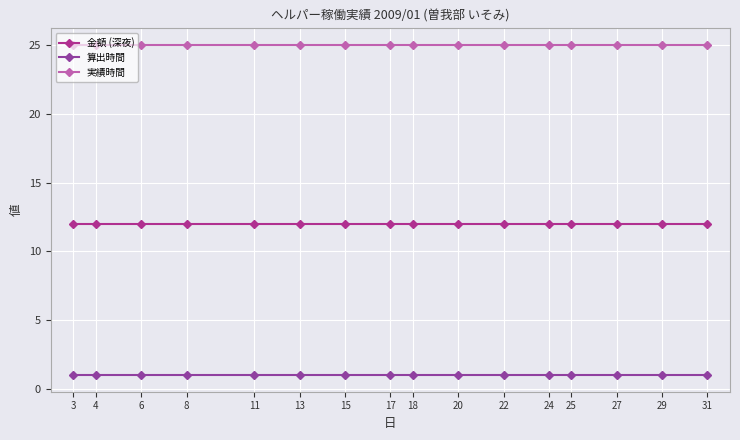

What is the lowest value of the 算出時間 series?

1